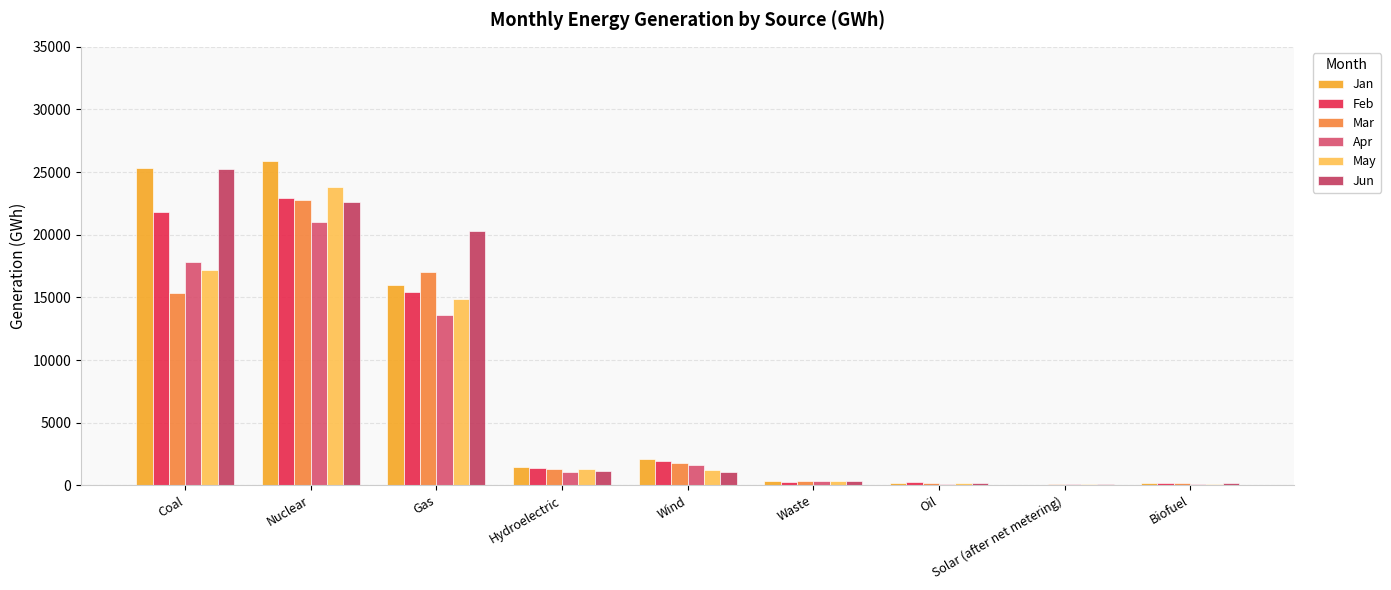

How many groups of bars are there?

9